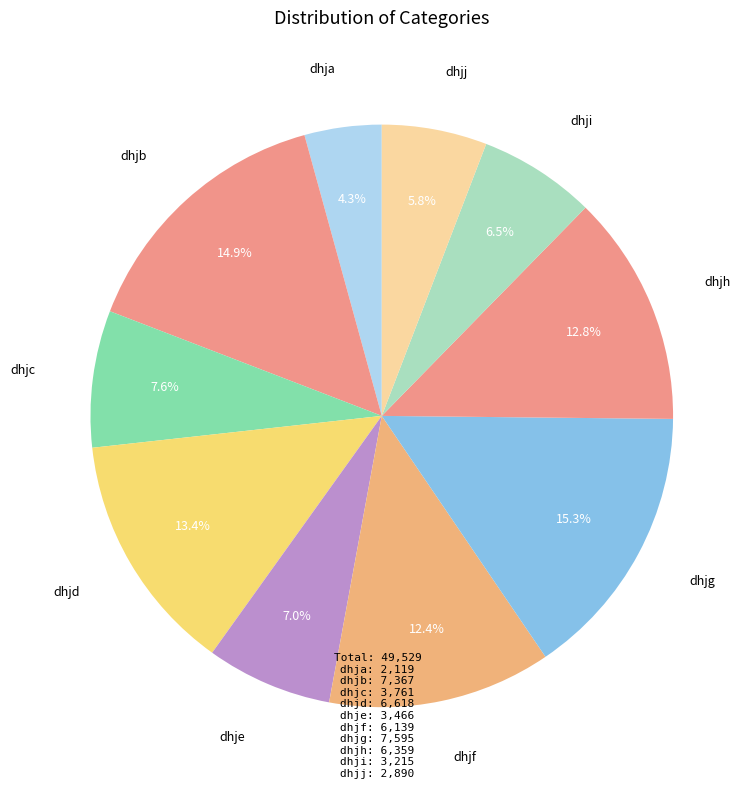

How many segments does this pie chart have?

10